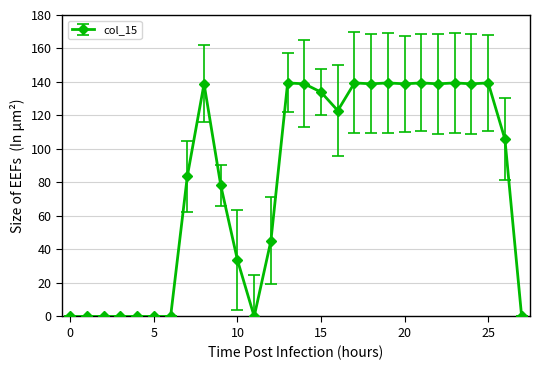

True or false: the data has more than 2 interior local peaks.

True